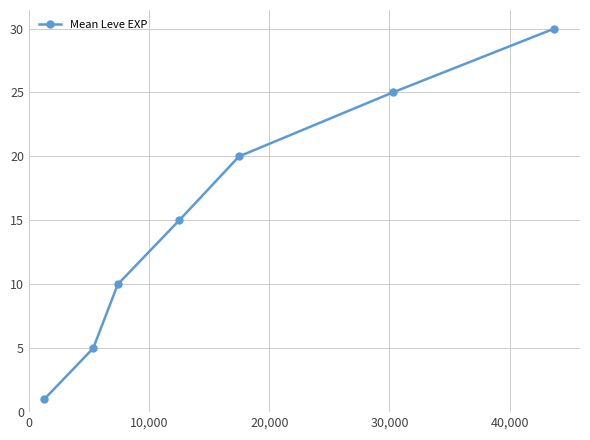

Reading left to right, what are all the values shown in this chart?

1	5	10	15	20	25	30